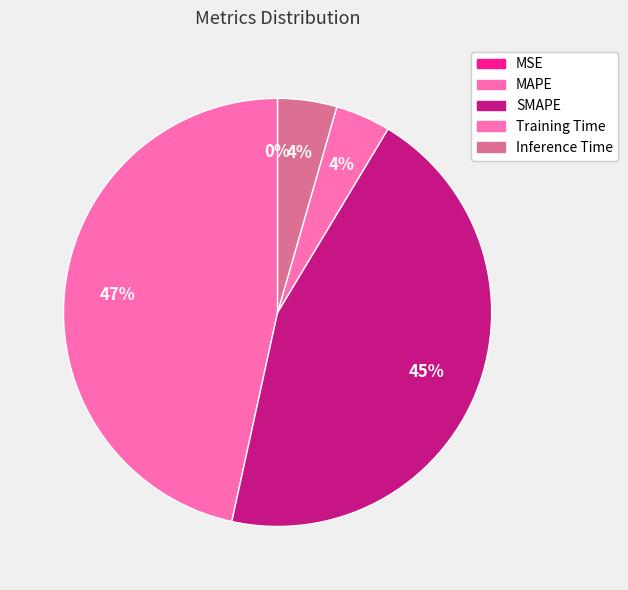

Which has a higher value, SMAPE or Training Time?

SMAPE